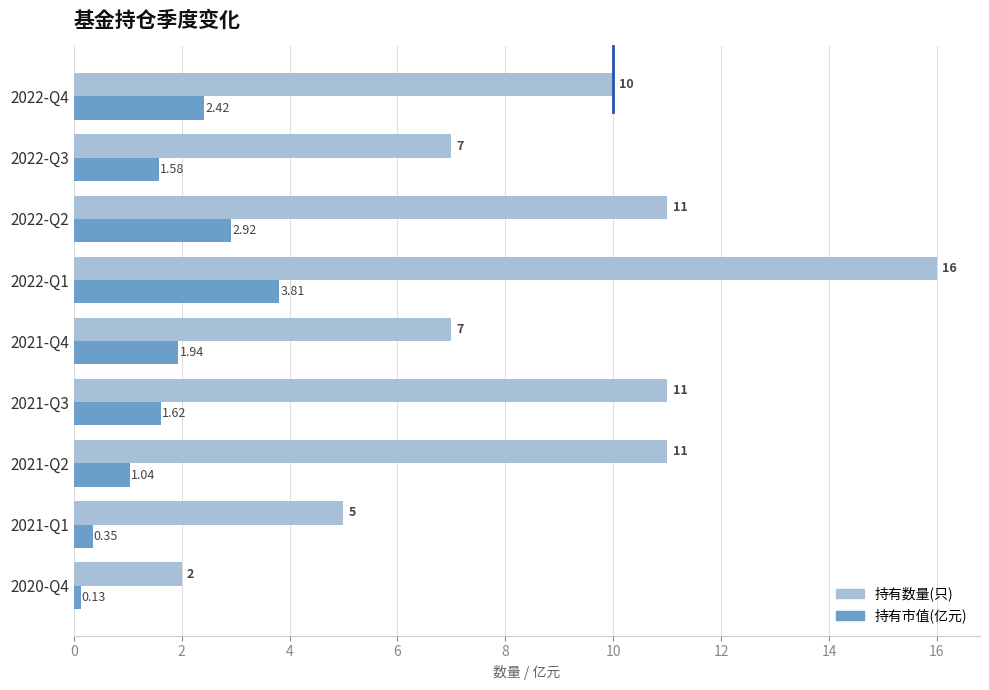

At 2022-Q1, list the series in order from largest to smallest.

持有数量(只), 持有市值(亿元)